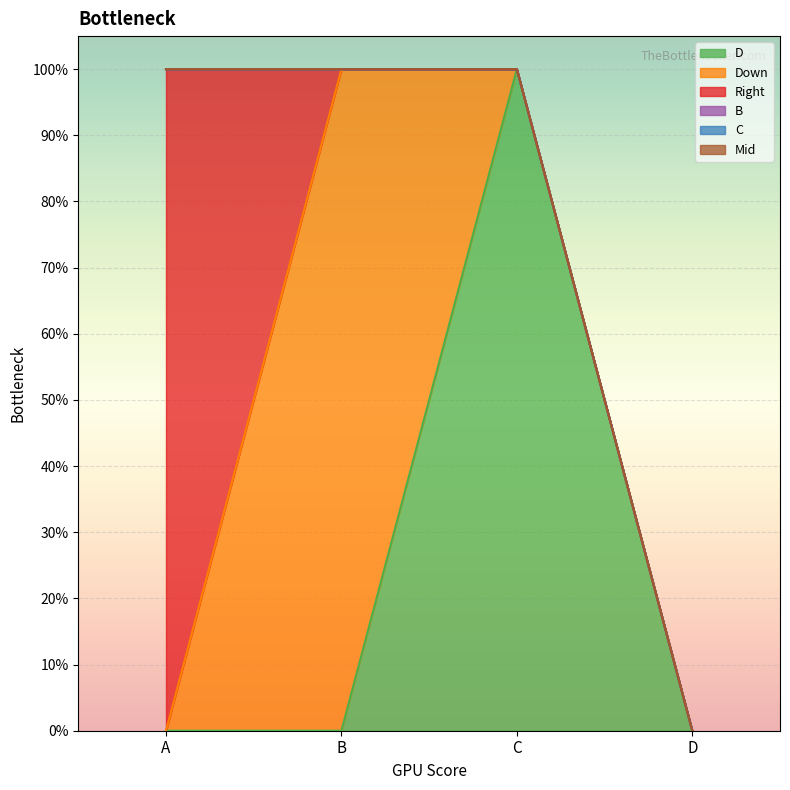

Reading left to right, what are all the values shown in this chart?

D: A=0	B=0	C=1	D=0
Down: A=0	B=1	C=0	D=0
Right: A=1	B=0	C=0	D=0
B: A=0	B=0	C=0	D=0
C: A=0	B=0	C=0	D=0
Mid: A=0	B=0	C=0	D=0